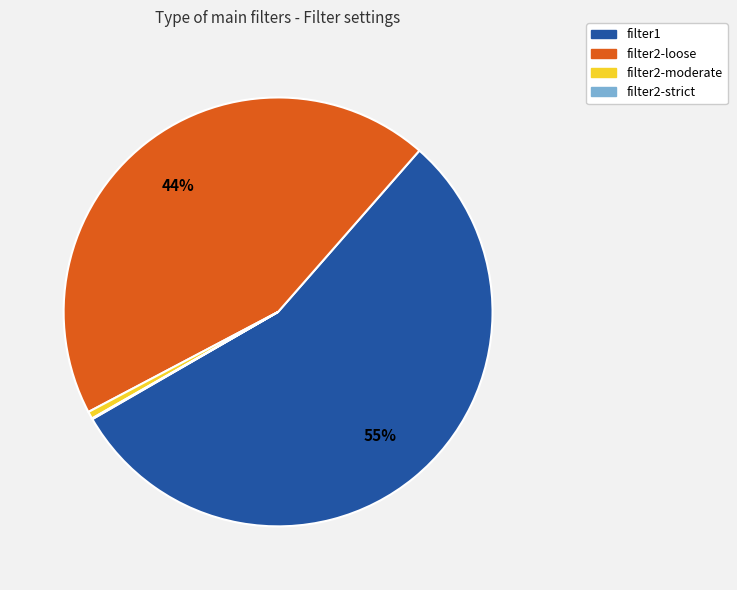

Is it true that filter1 is 49% of the pie?

False